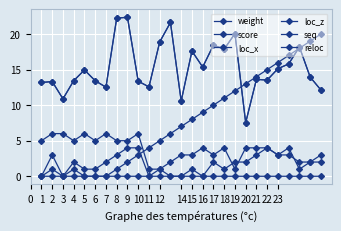

What is the sum of all loc_z values?

49.0